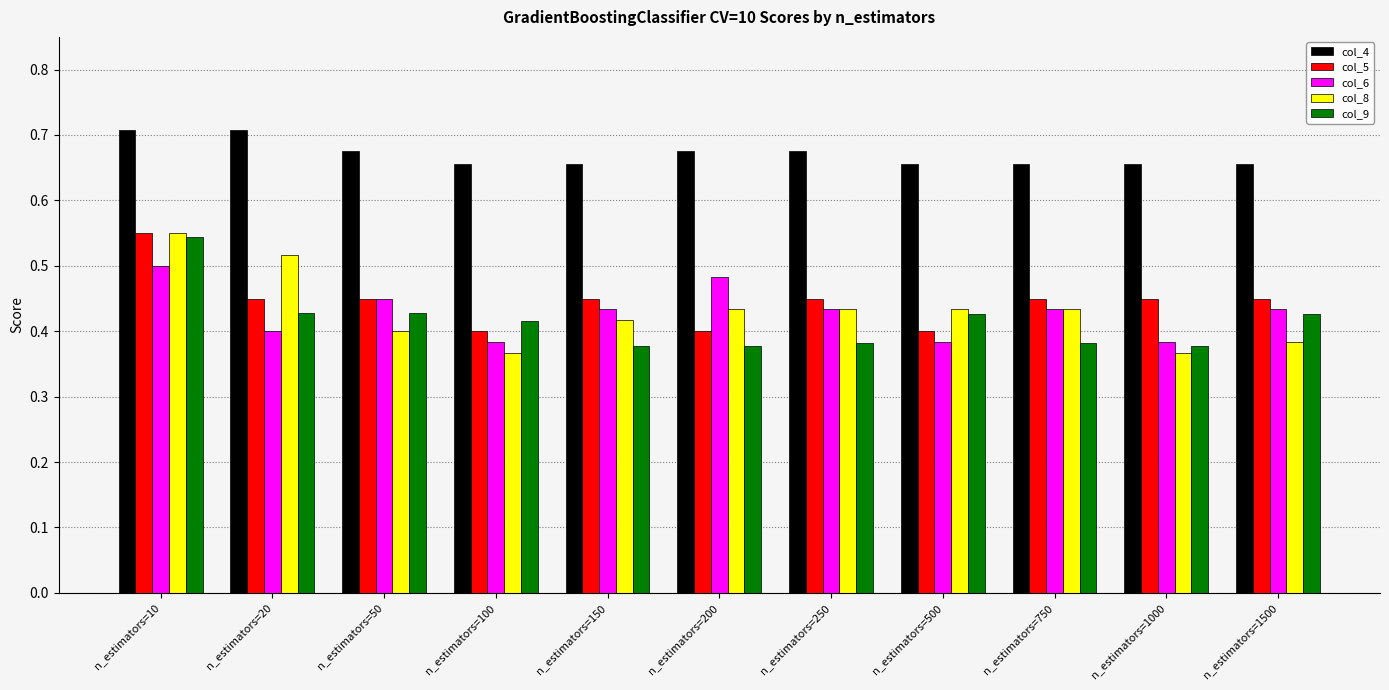

How many col_4 values are between 0 and 1?

11